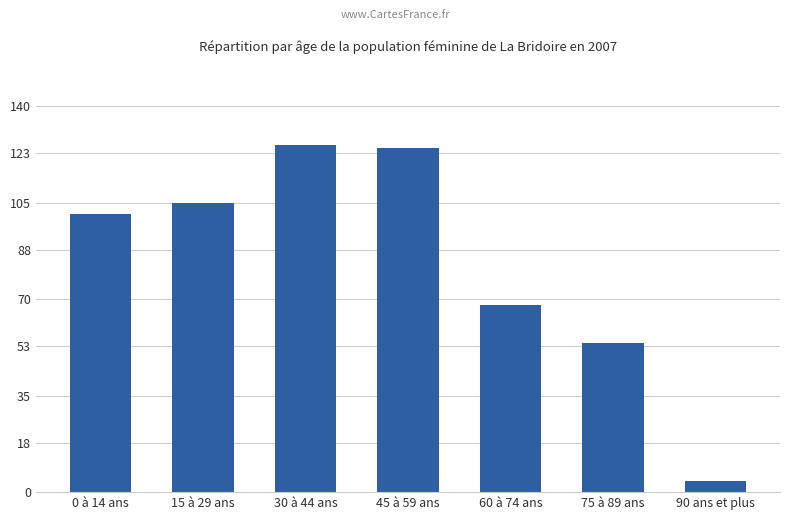

Reading left to right, what are all the values shown in this chart?

0 à 14 ans=101	15 à 29 ans=105	30 à 44 ans=126	45 à 59 ans=125	60 à 74 ans=68	75 à 89 ans=54	90 ans et plus=4